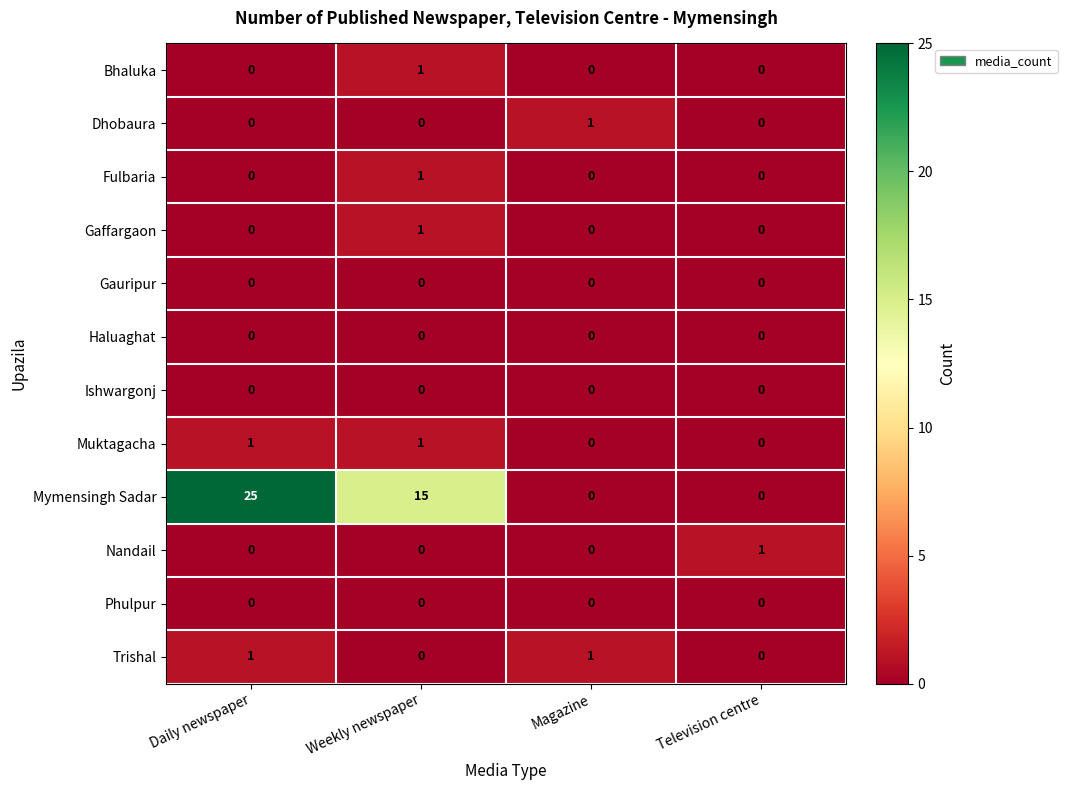

The value of Gaffargaon at Daily newspaper is 0. True or false?

True